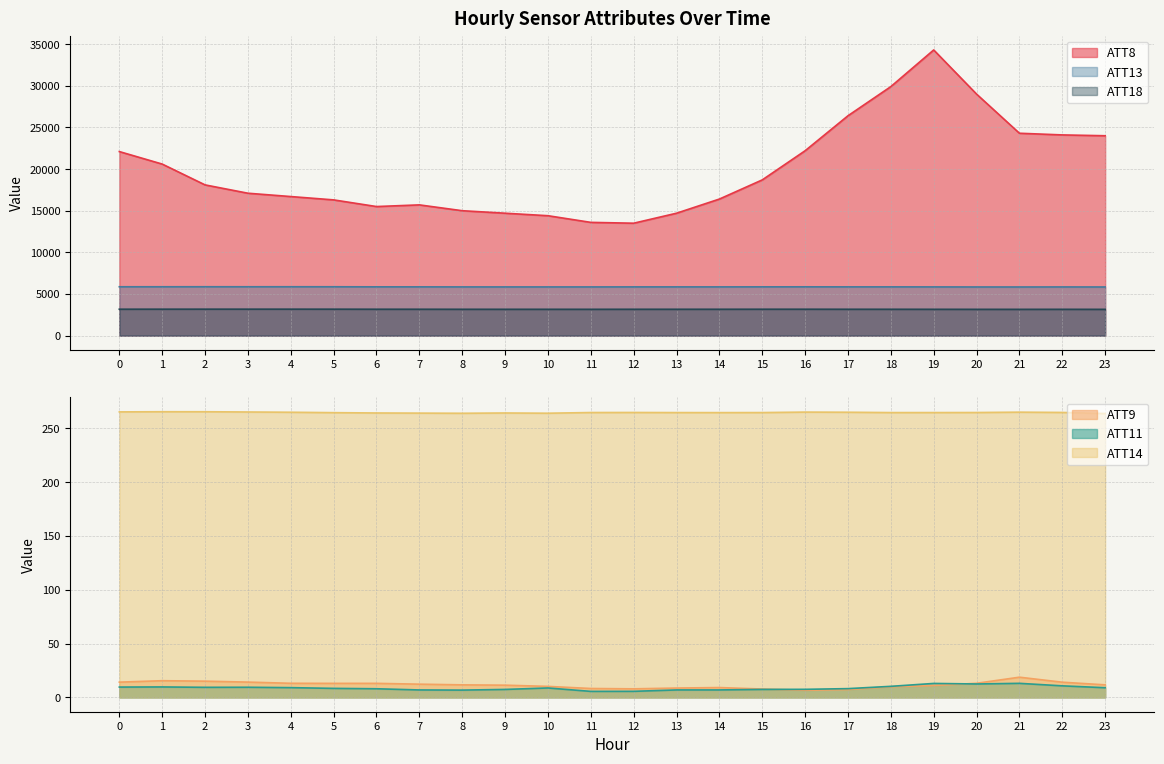

What is the minimum value for ATT18?

3158.6